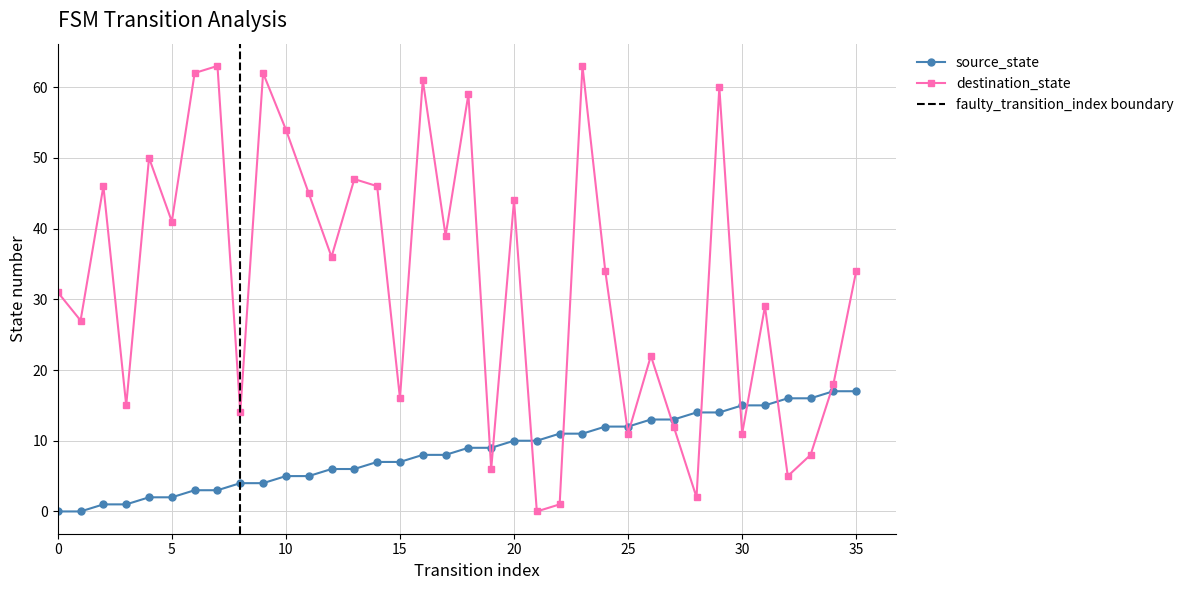

Reading left to right, list all the values displayed in this chart.

source_state: 0	0	1	1	2	2	3	3	4	4	5	5	6	6	7	7	8	8	9	9	10	10	11	11	12	12	13	13	14	14	15	15	16	16	17	17
destination_state: 31	27	46	15	50	41	62	63	14	62	54	45	36	47	46	16	61	39	59	6	44	0	1	63	34	11	22	12	2	60	11	29	5	8	18	34